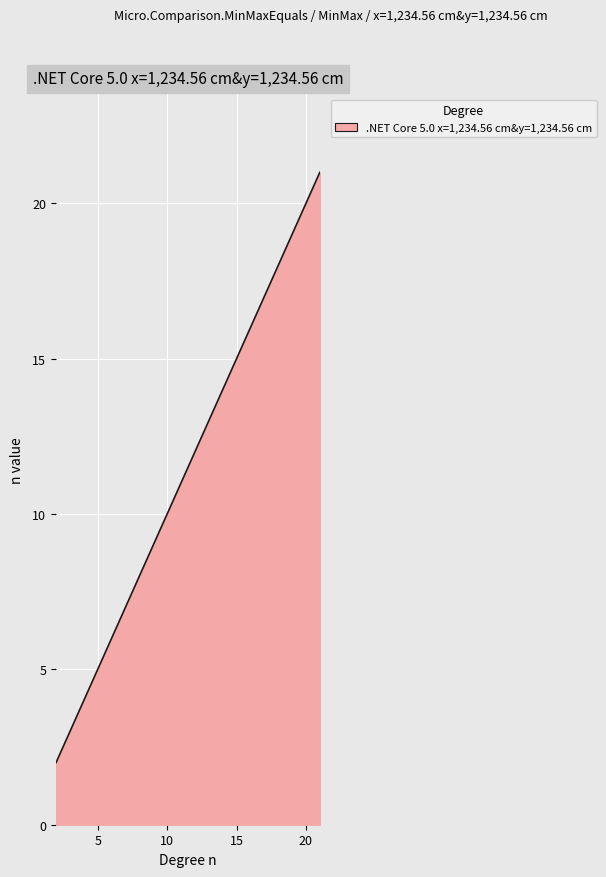

What is the difference between the maximum and minimum values?

19.0